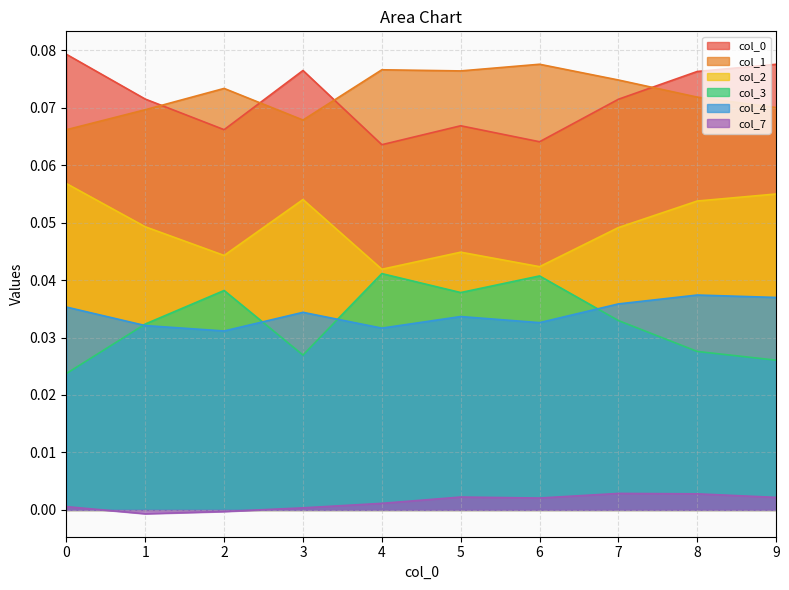

Which label corresponds to the smallest value in the chart?

1